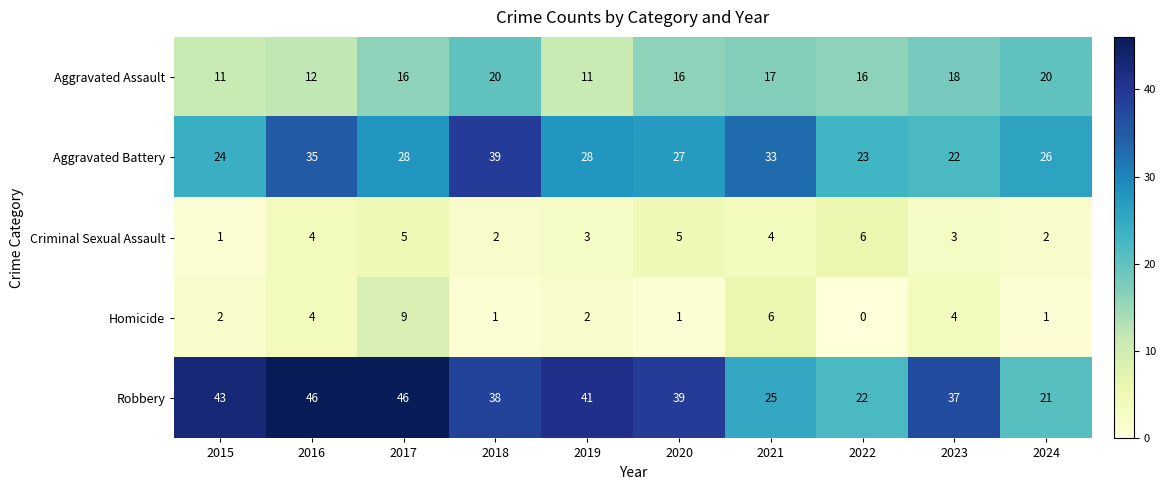

What is the maximum value shown in the chart?

46